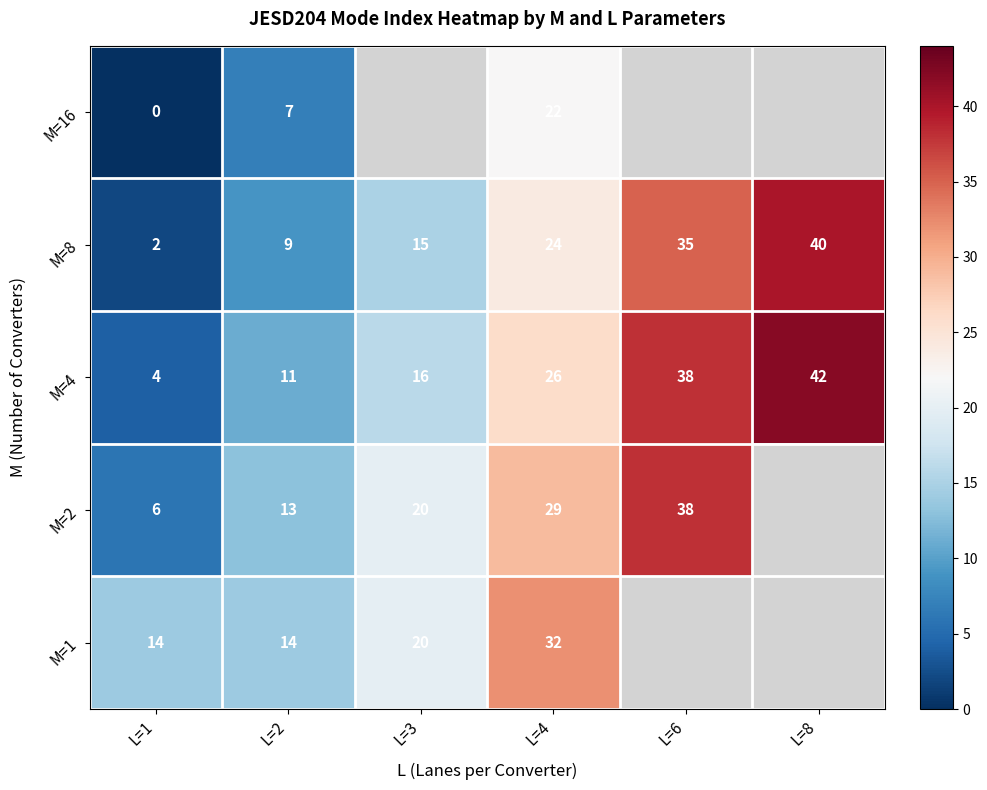

What is the greatest value displayed?

42.0